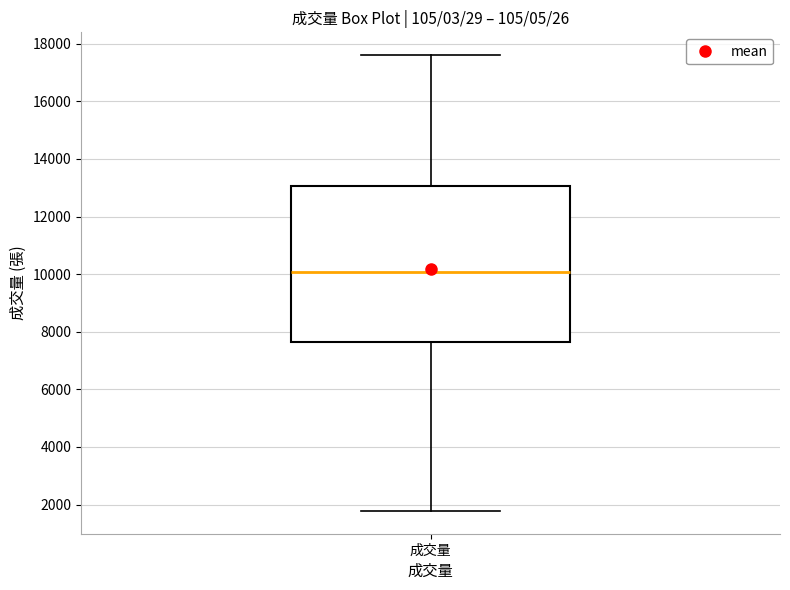

Transcribe this box plot: give where the median line is, the range the box spans, and where the two whiskers end, as read against the y-axis. The values are not printed on the chart, so give them approximately, as read against the axis.

median 10000, box 7600 to 13000, whiskers 1800 to 17600